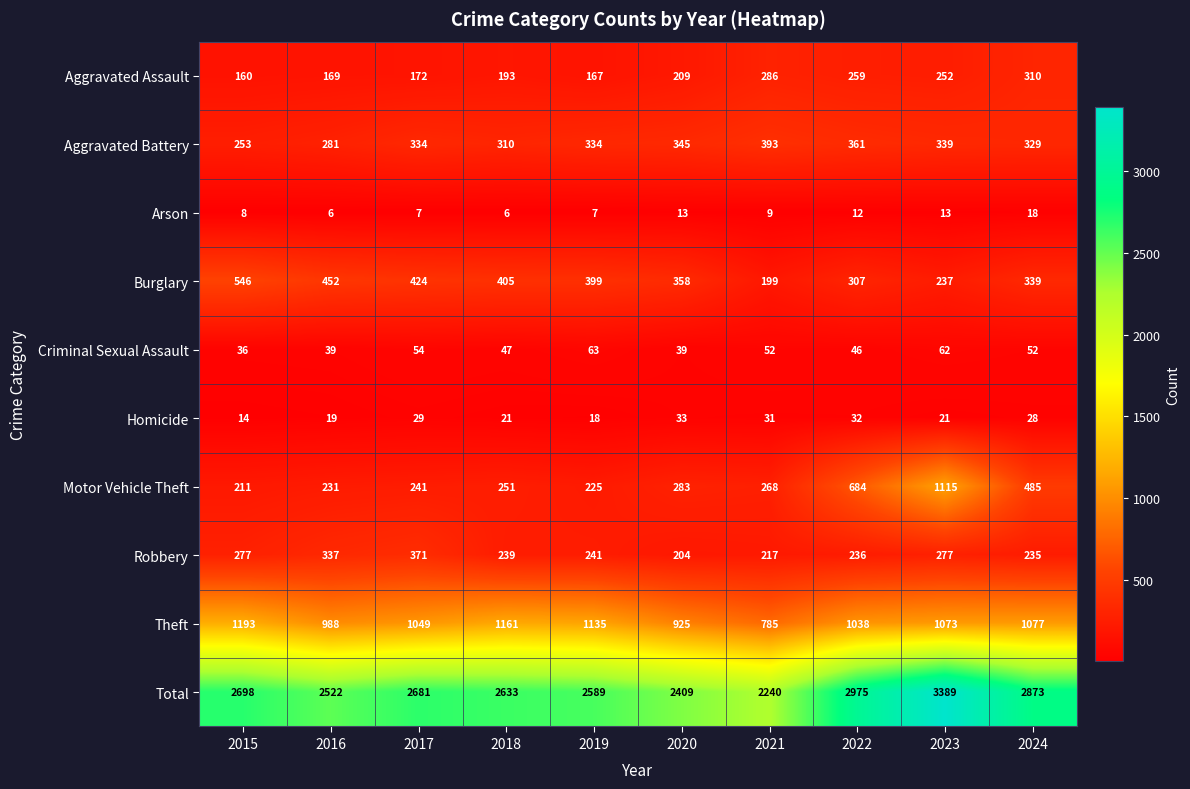

What is the highest value of the Robbery series?

371